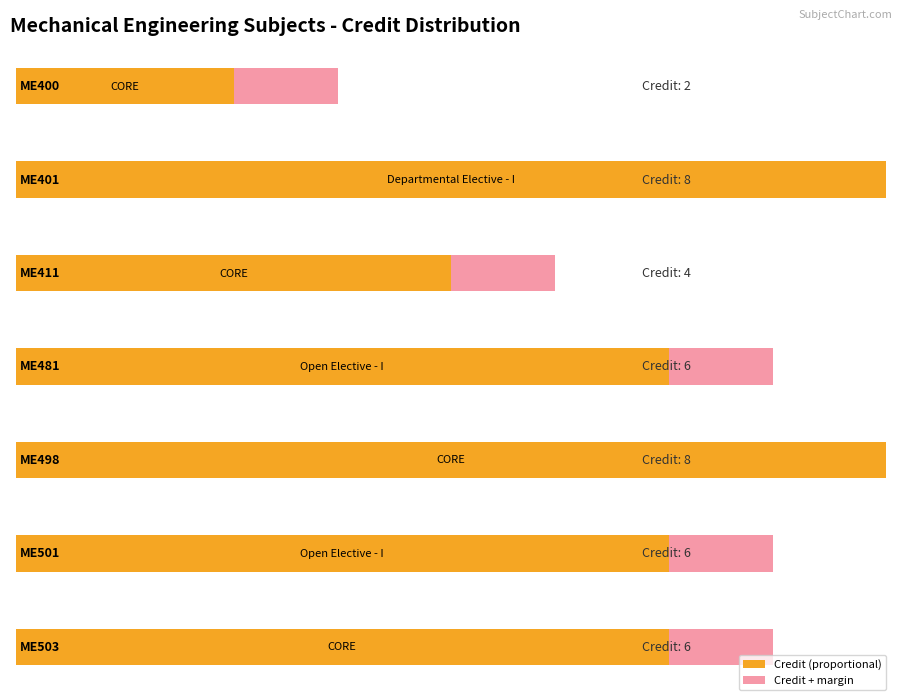

Approximately how many times larger is the value at ME401 compared to ME400?

4.0